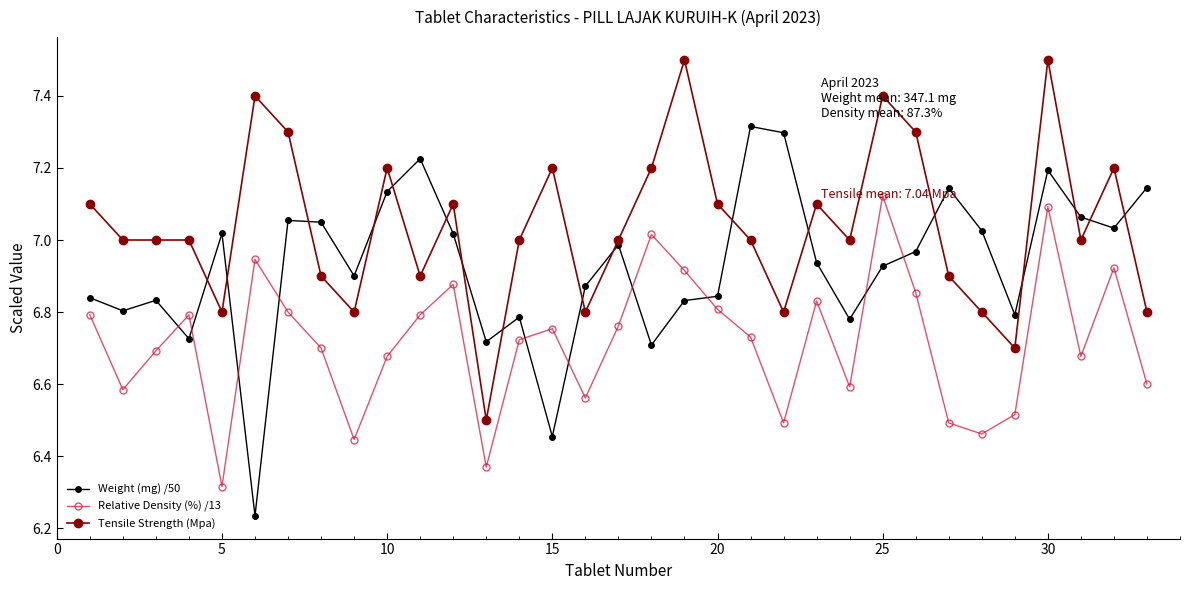

How many lines are shown in the chart?

3